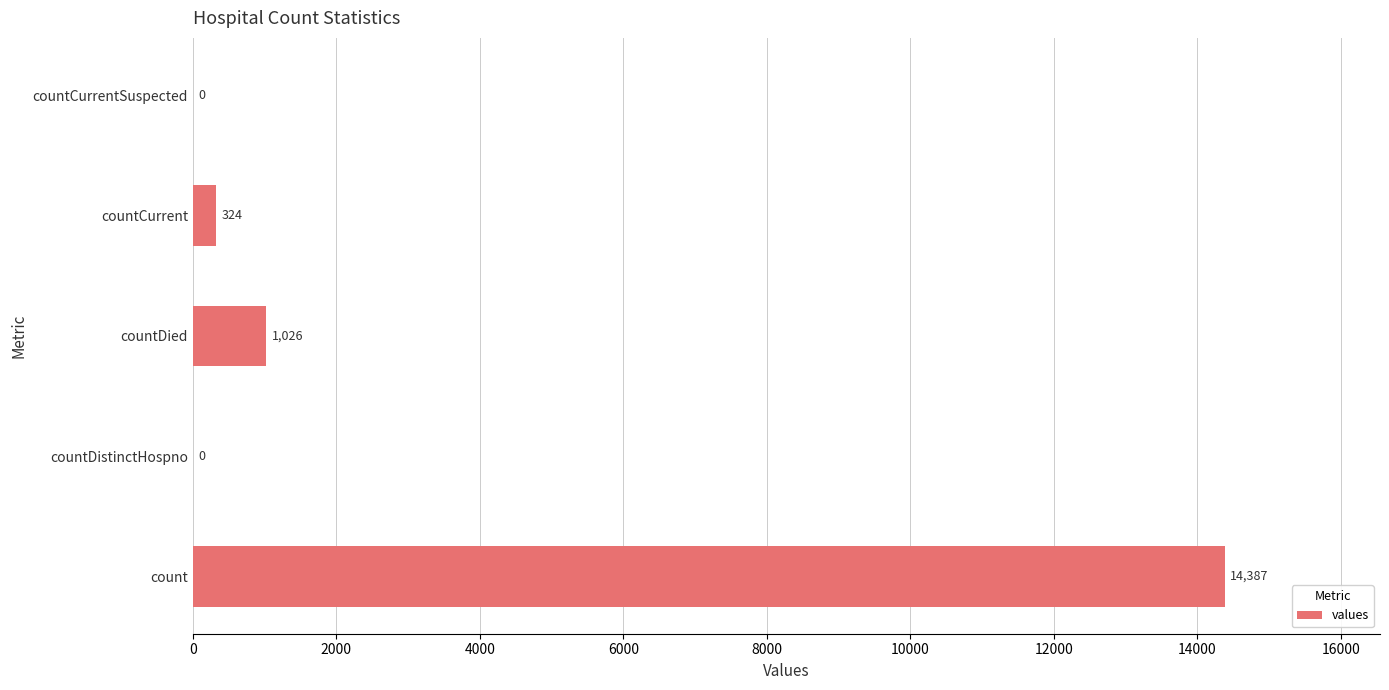

The chart shows a value of 0 at countDistinctHospno. True or false?

True